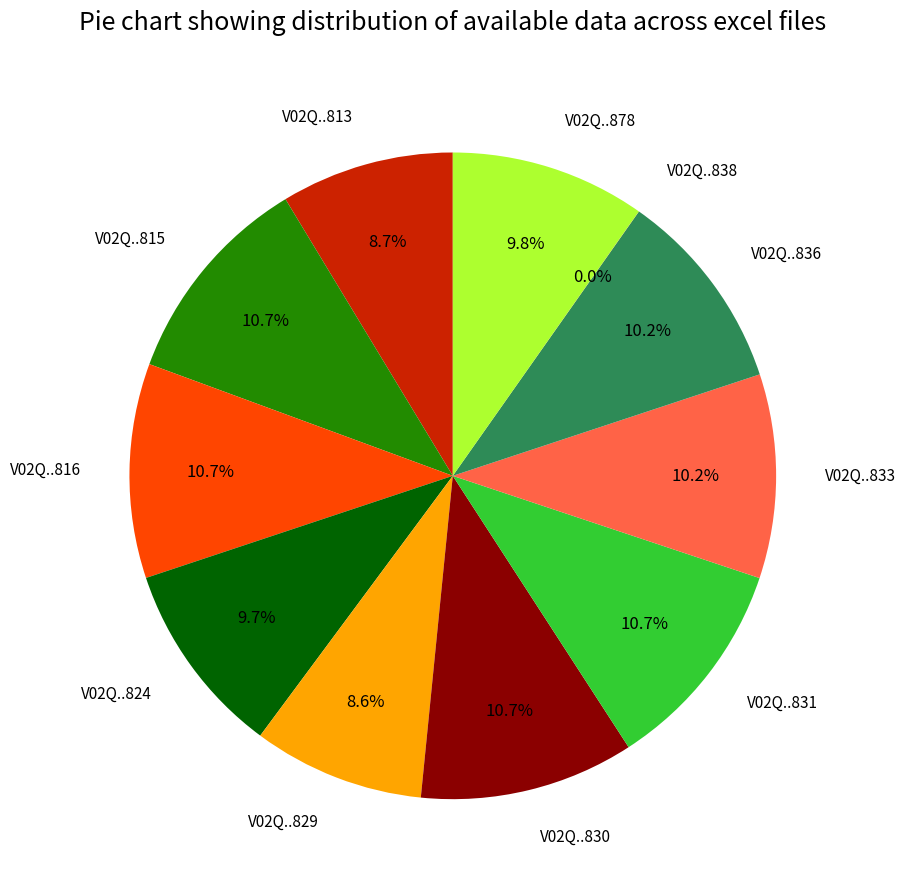

How much of the chart is everything except V02Q..829?

91.4%